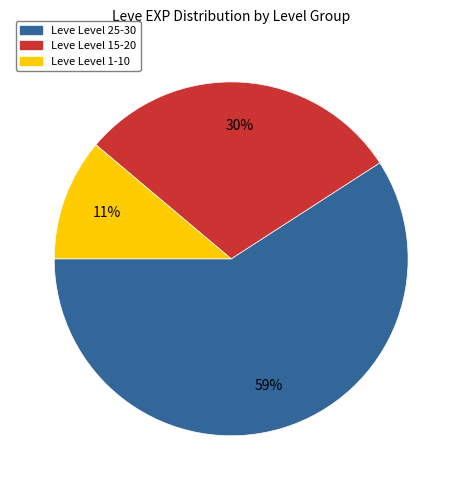

Is there any slice that represents more than half of the pie?

Yes